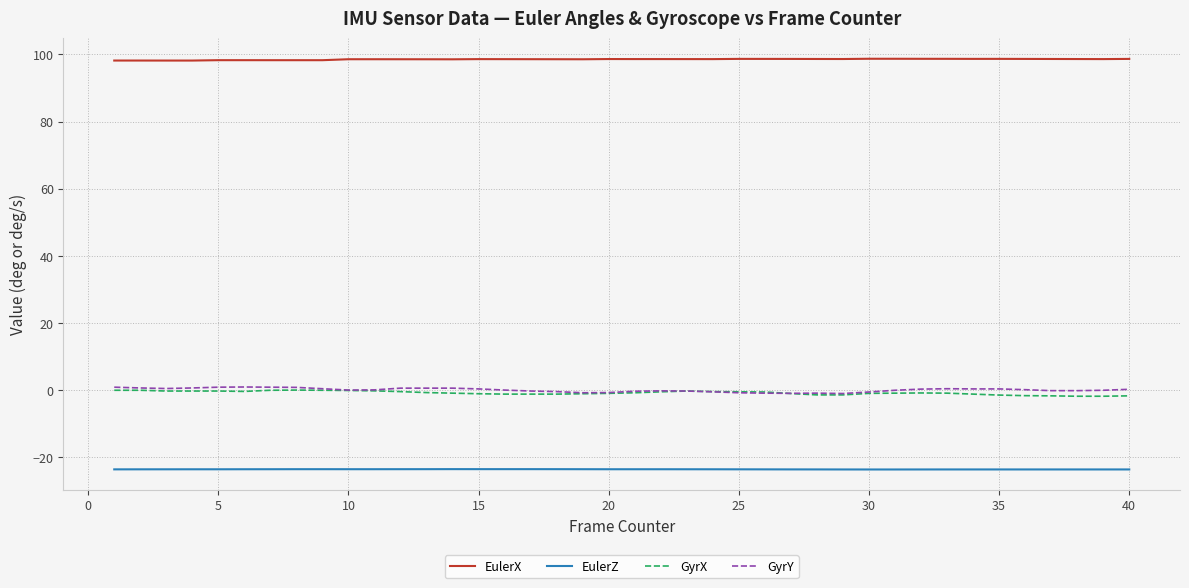

True or false: GyrX and EulerX intersect in this chart.

False